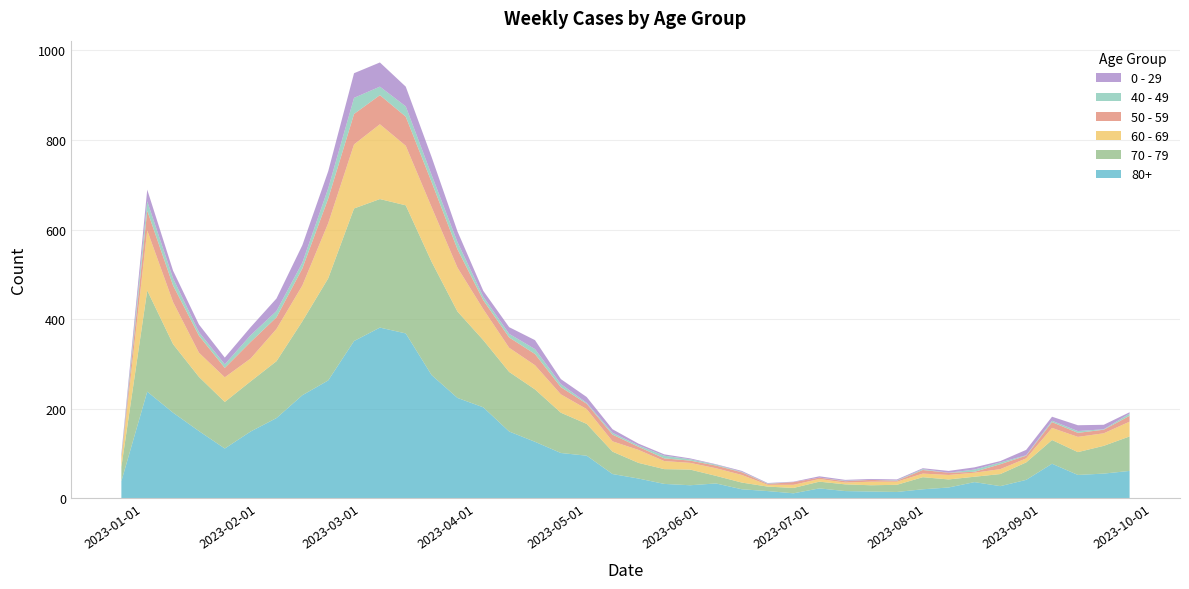

Reading right to left, extract all data points from this chart.

80+: 61	55	52	77	41	27	36	24	20	14	15	16	22	11	16	20	33	29	32	44	54	95	101	126	149	203	224	275	368	381	351	263	230	179	149	111	150	191	238	38
70 - 79: 77	62	51	53	39	27	12	18	27	16	14	15	15	12	10	15	17	35	33	35	50	71	90	117	133	150	193	253	286	287	296	228	165	127	112	104	121	153	226	32
60 - 69: 33	28	34	27	9	11	9	10	8	7	8	4	6	7	4	17	17	15	18	29	23	33	41	54	54	69	98	122	133	167	143	123	80	72	51	55	54	94	134	16
50 - 59: 13	8	9	13	6	11	2	5	8	2	4	3	3	6	2	6	6	5	6	7	15	12	16	25	23	20	41	56	65	65	68	55	38	26	37	21	38	37	44	5
0 - 29: 3	10	13	9	12	3	5	4	2	2	2	2	3	1	1	2	1	2	3	4	8	13	11	20	15	13	24	40	44	54	55	38	39	28	18	15	17	17	26	4
40 - 49: 5	1	4	3	1	4	5	0	2	1	0	1	0	0	1	1	2	3	6	3	4	2	7	11	8	8	16	16	23	19	36	23	13	14	15	8	8	16	21	4